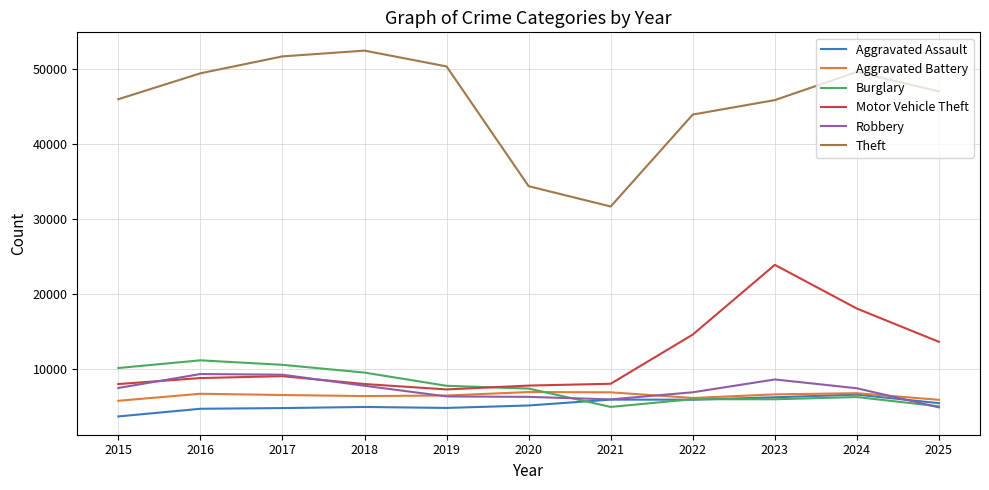

True or false: Aggravated Assault and Theft cross at least once.

False